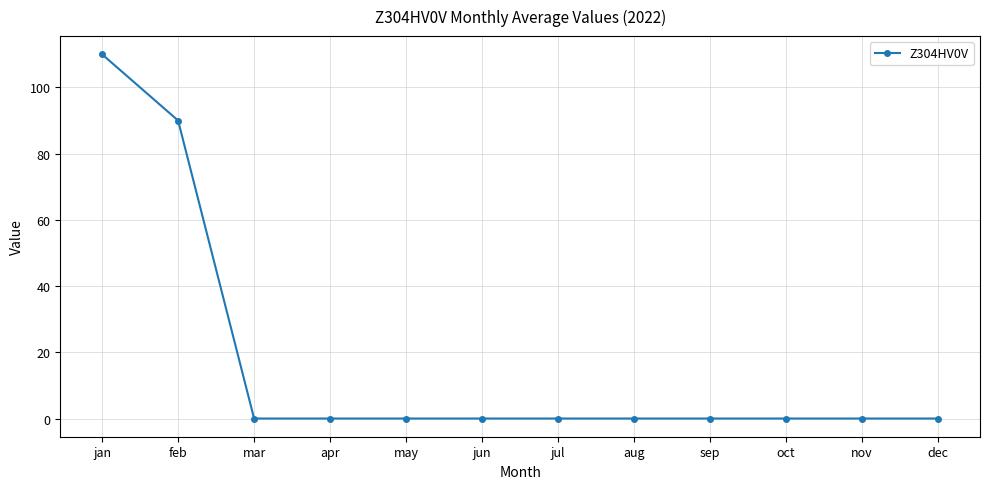

How many lines are shown in the chart?

1